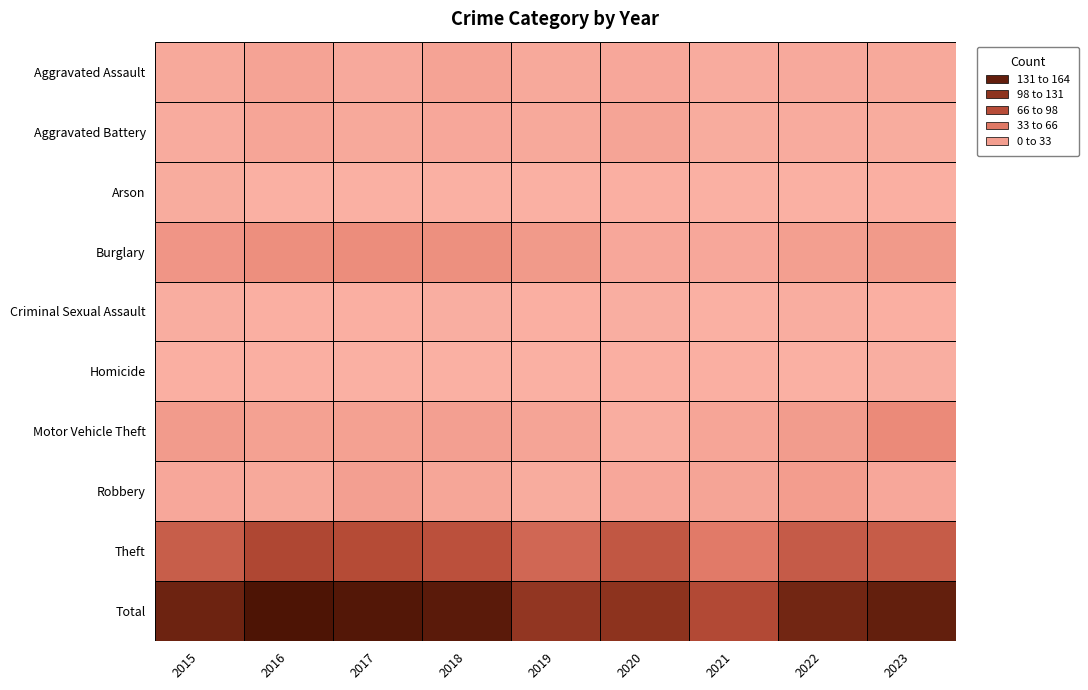

At Motor Vehicle Theft, list the series in order from largest to smallest.

Total, Theft, Robbery, Motor Vehicle Theft, Burglary, Aggravated Assault, Aggravated Battery, Homicide, Arson, Criminal Sexual Assault